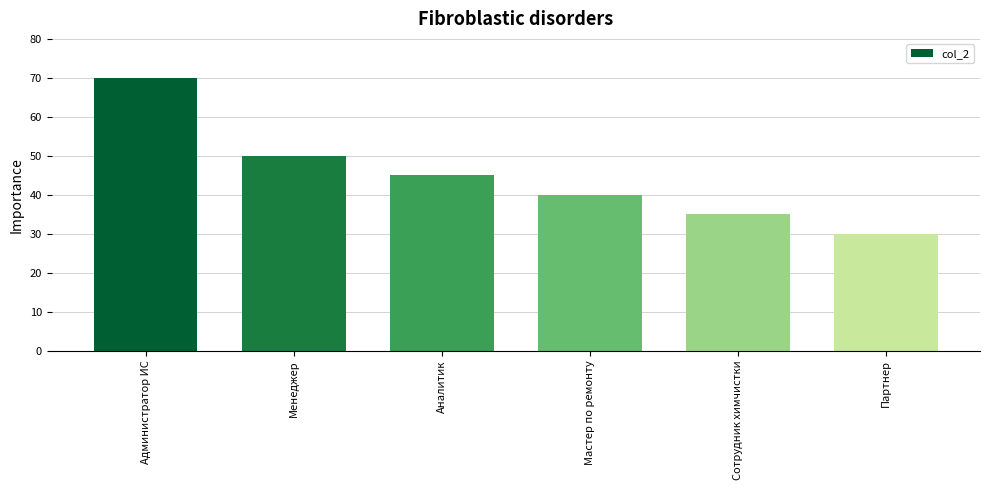

Reading right to left, list all the values displayed in this chart.

30	35	40	45	50	70